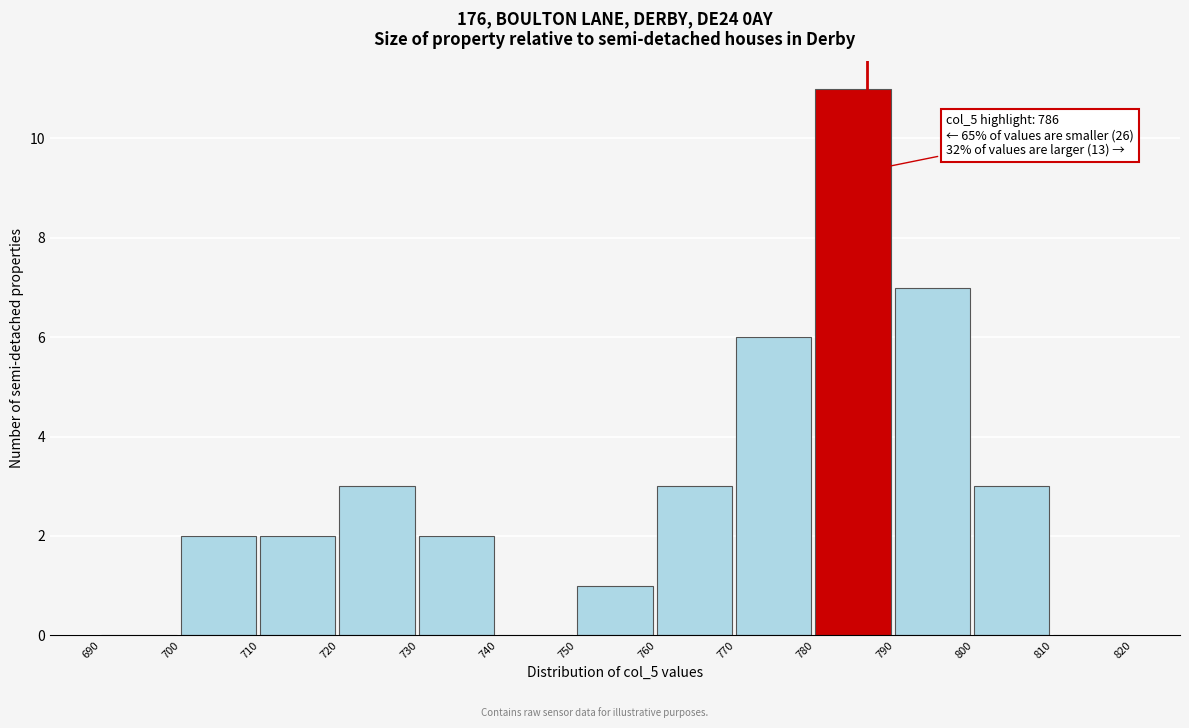

Which range on the x-axis has the tallest bar?

780 to 790